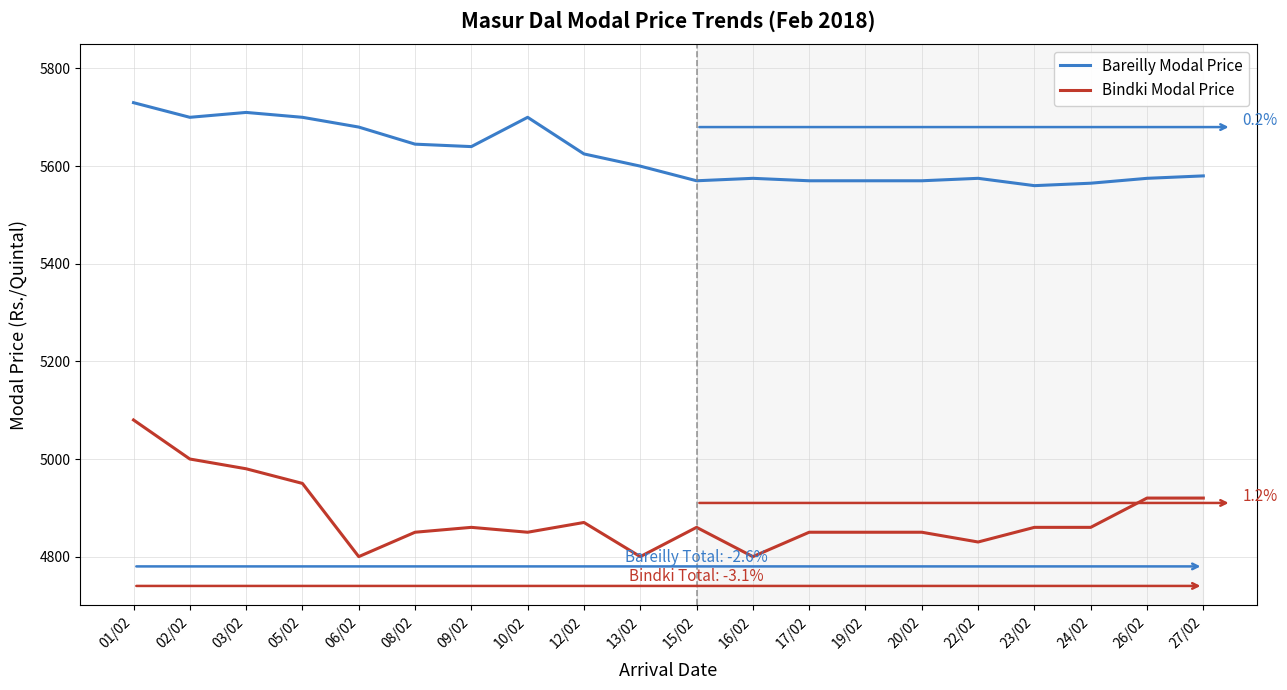

At which label does Bareilly Modal Price first exceed 5600?

01/02